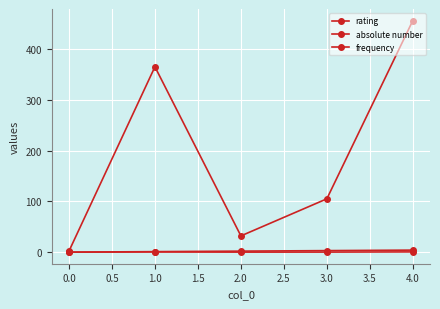

What is the value of the rating point at the 3rd from the left?

2.0